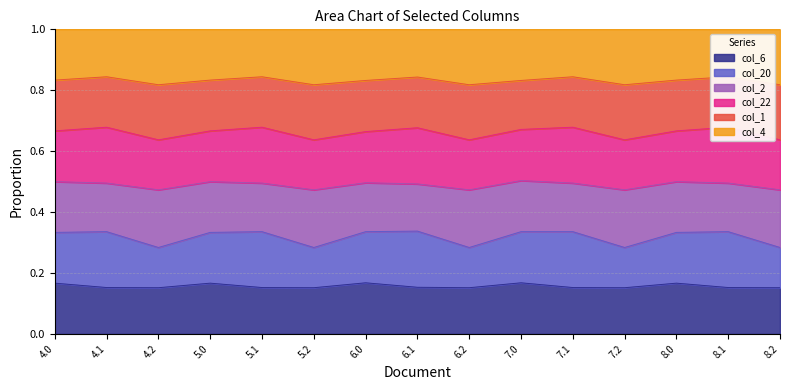

Count the number of categories in the chart.

15